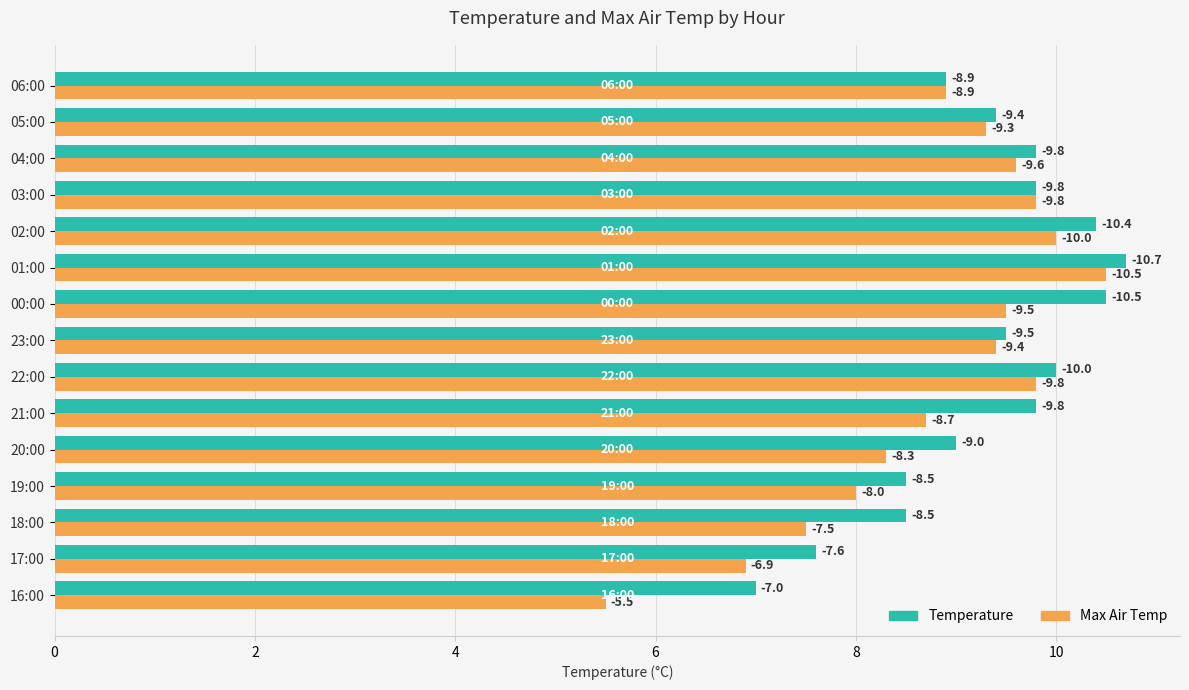

What are all the series names shown in the legend?

Temperature, Max Air Temp